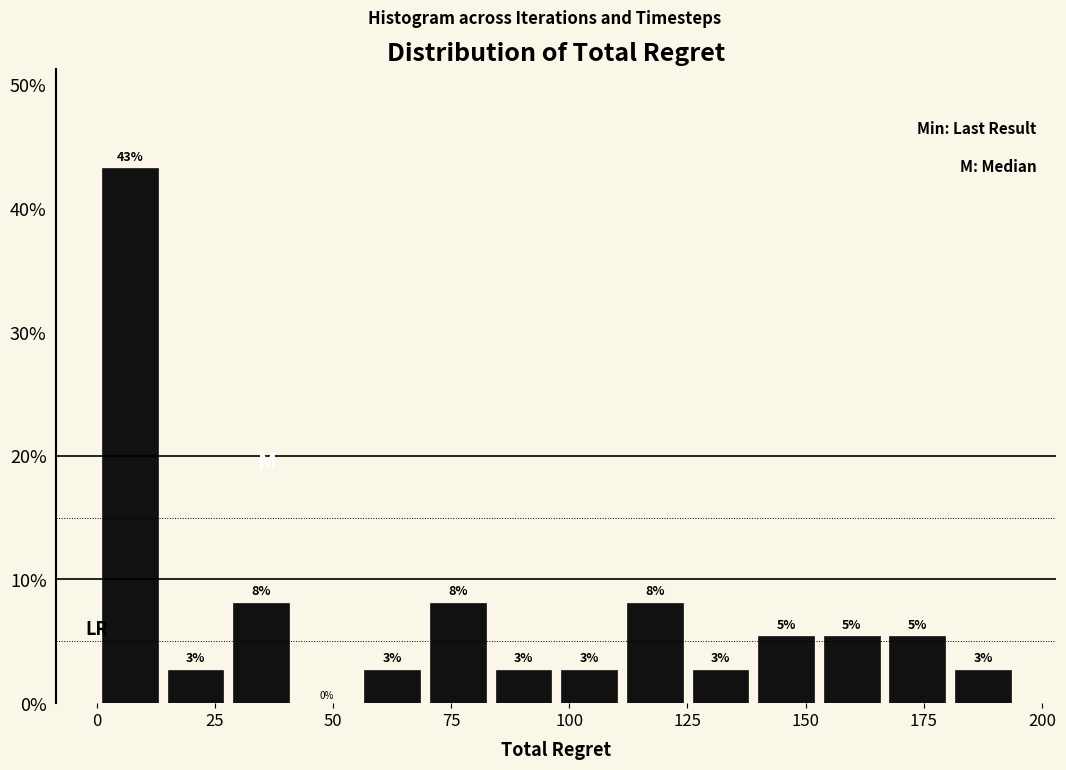

Around what value on the x-axis is the tallest bar? Give the approximate position of its centre, as read against the axis.

5